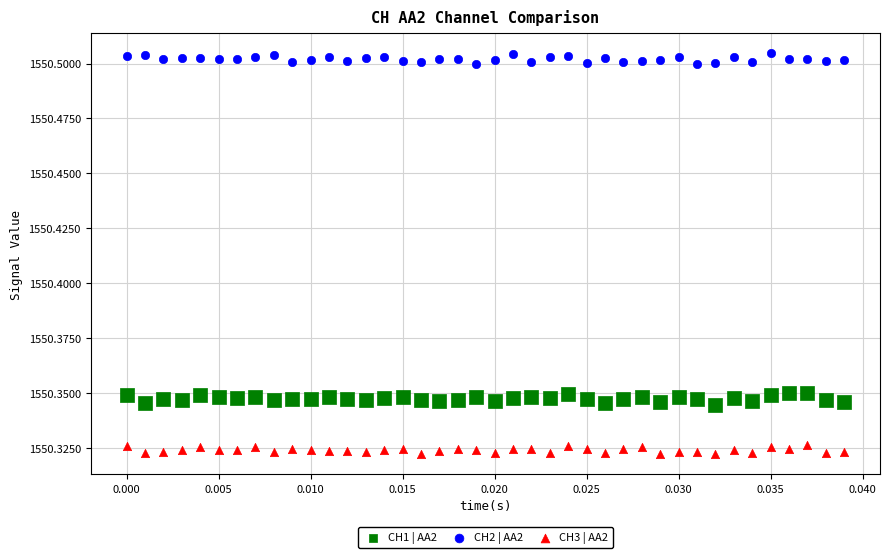

Which series contains the lowest Y value?

CH3 | AA2